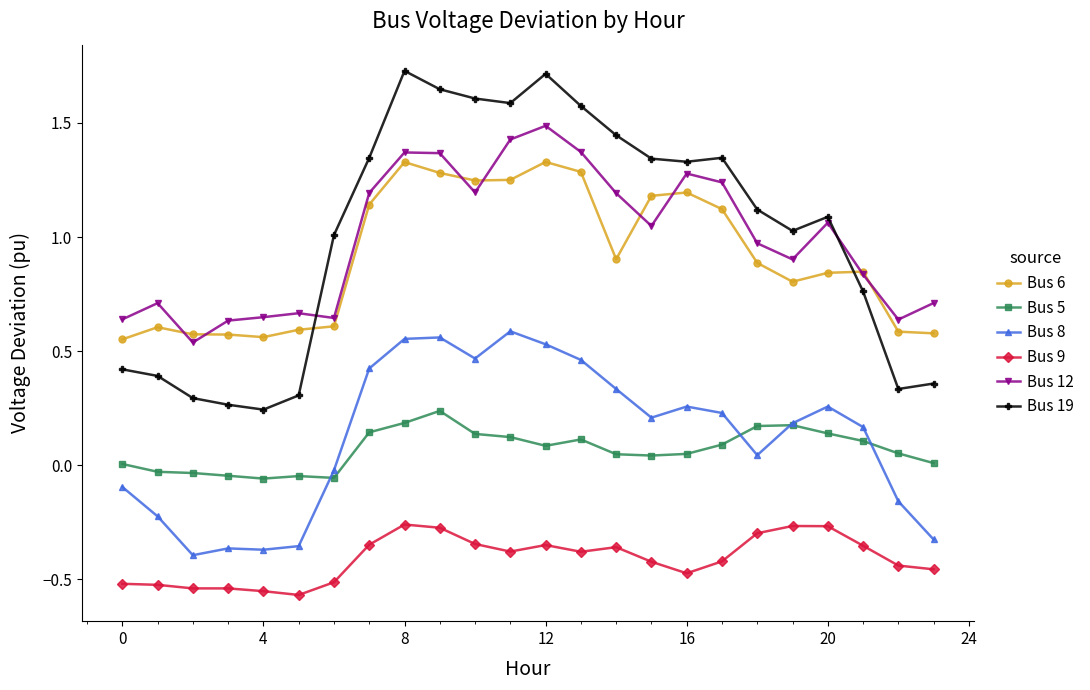

What is the highest value of the Bus 12 series?

1.5